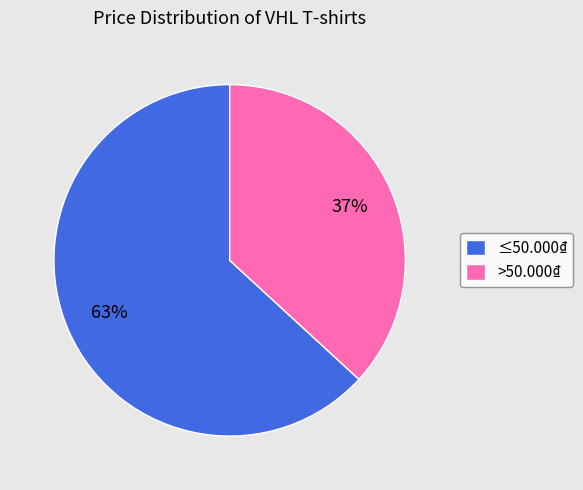

Between ≤50.000₫ and >50.000₫, which is larger?

≤50.000₫